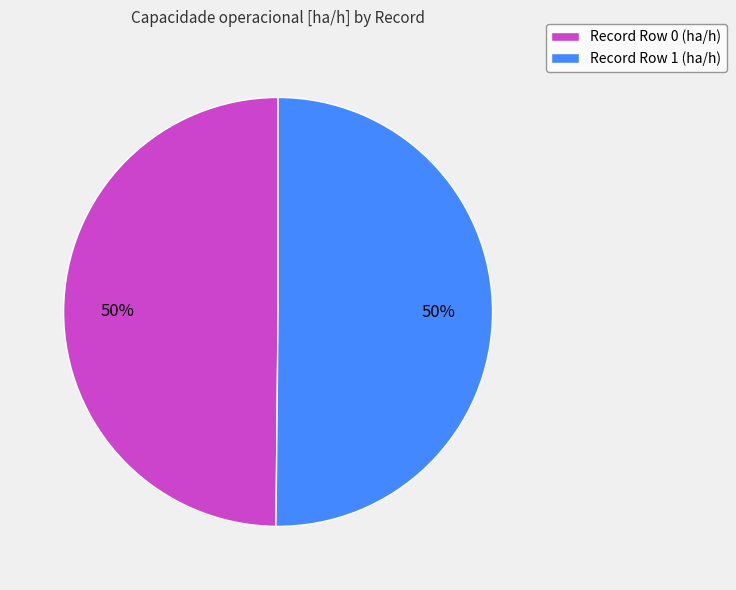

Approximately how many times larger is the value at Record Row 1 (ha/h) compared to Record Row 0 (ha/h)?

1.0